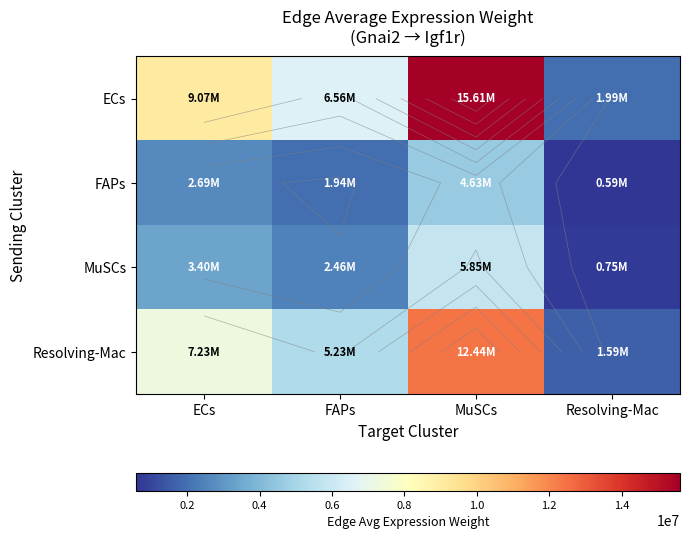

Where does the ECs series first go above 9069043?

ECs